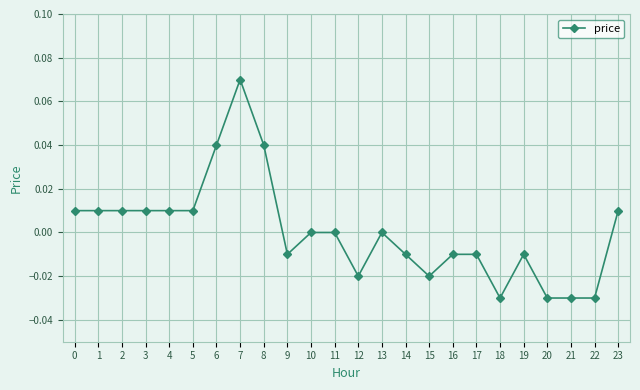

True or false: there are more than 0 points higher than both neighbors.

True